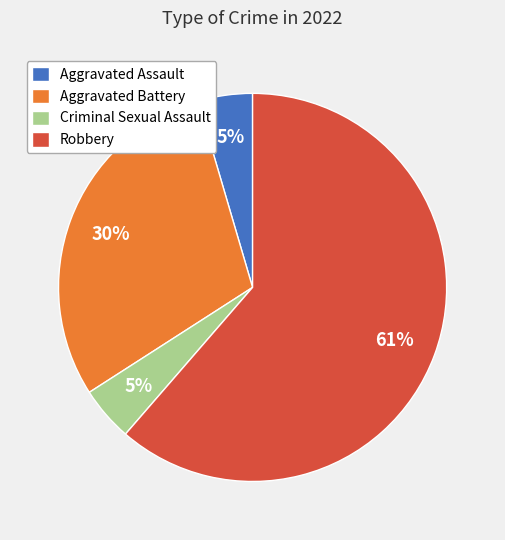

What percentage is the Aggravated Assault slice, to the nearest percent?

5%